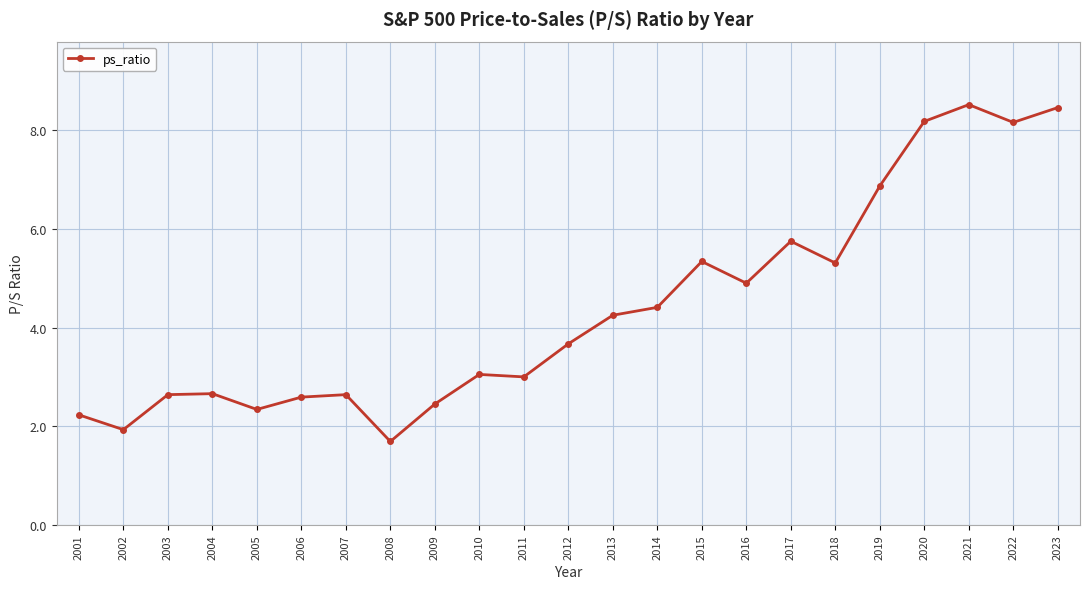

What is the sum of the values at 2013 and 2006?

6.8